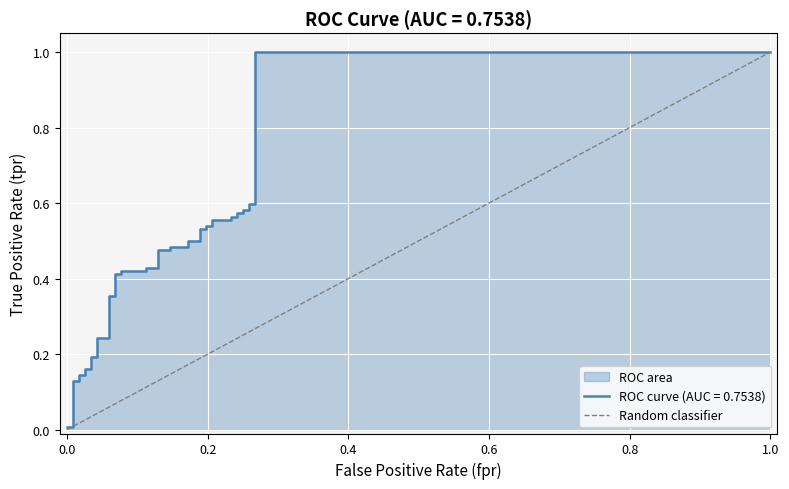

Does the chart display data point markers on the line(s)?

No